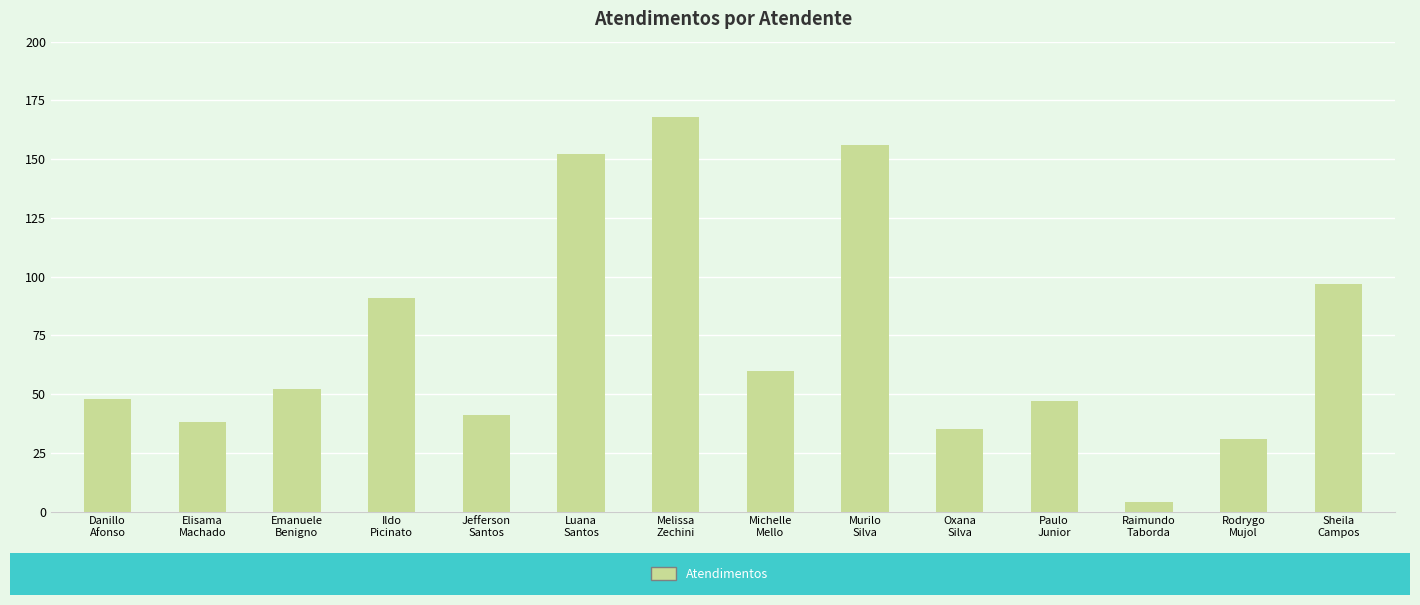

Which has a higher value, Oxana
Silva or Melissa
Zechini?

Melissa
Zechini